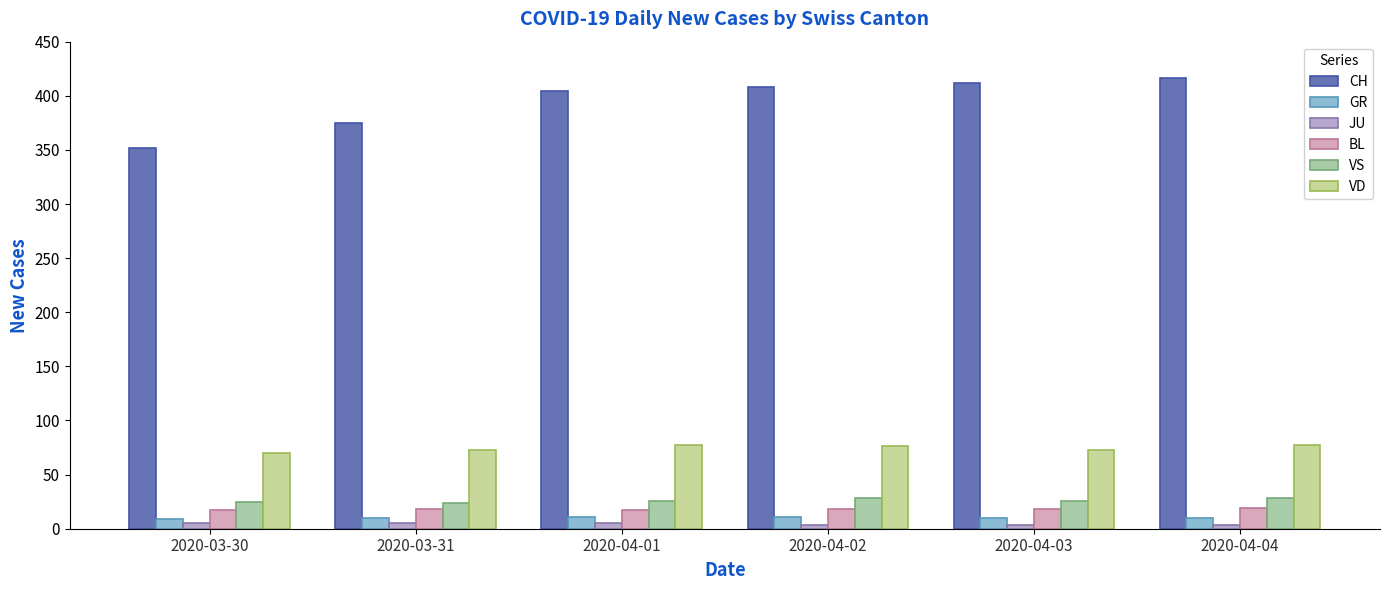

What is the label of the 5th bar from the left?

2020-04-03